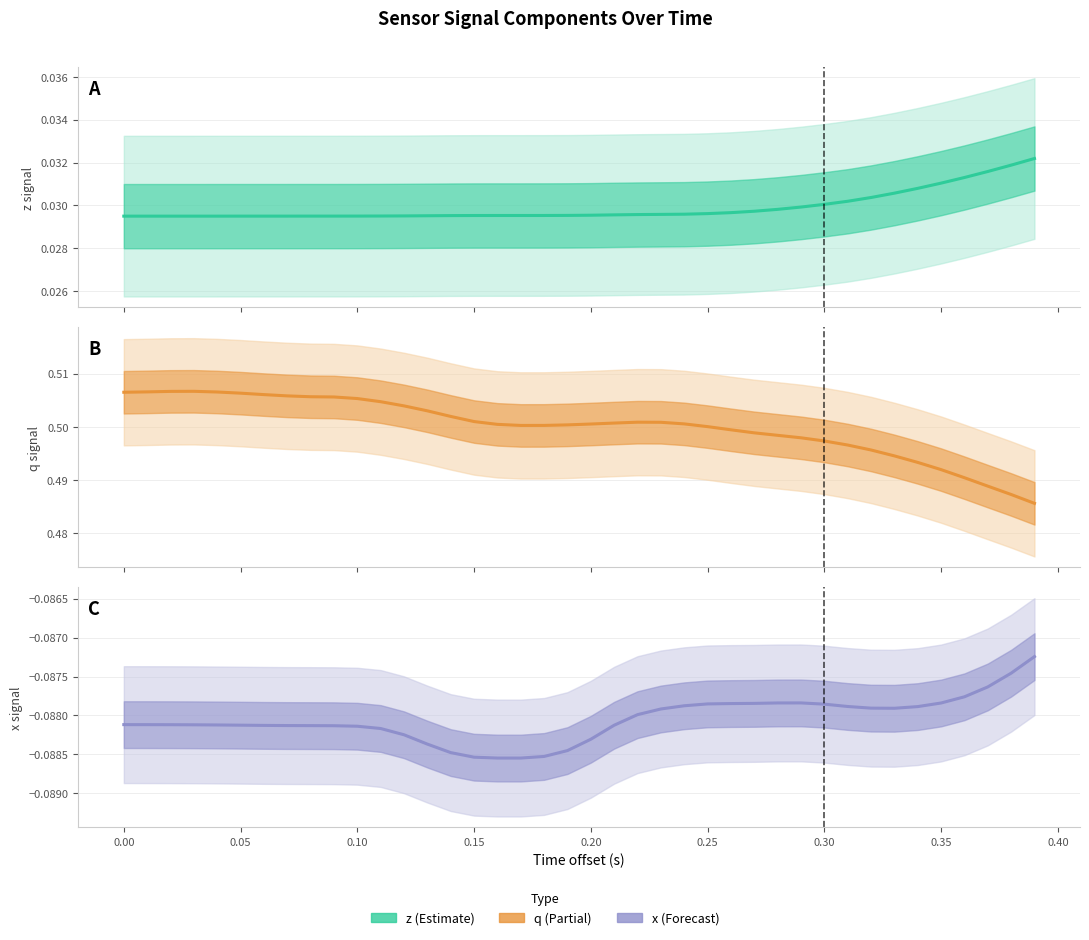

At which category does z signal reach its first local valley?

0.10